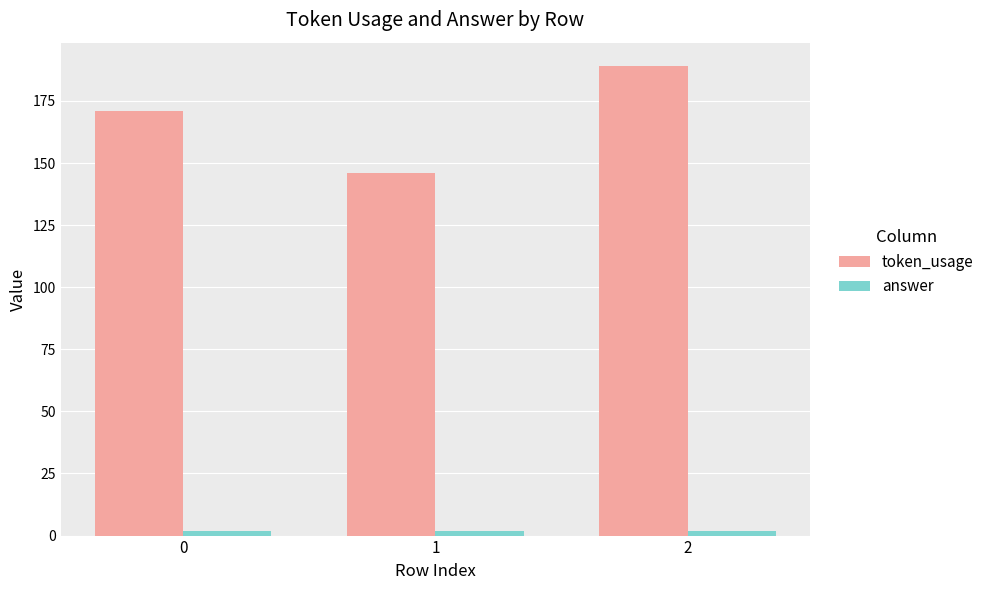

Reading left to right, what are all the values shown in this chart?

token_usage: 0=171	1=146	2=189
answer: 0=2	1=2	2=2